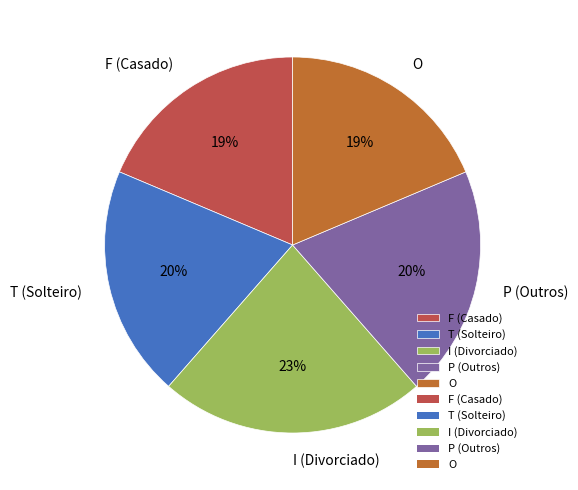

Is there any slice that represents more than half of the pie?

No